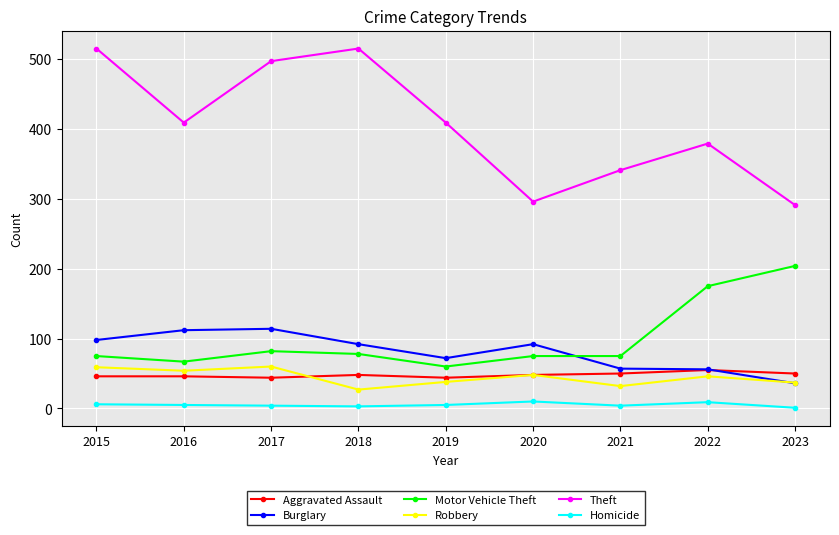

True or false: Theft and Aggravated Assault cross at least once.

False